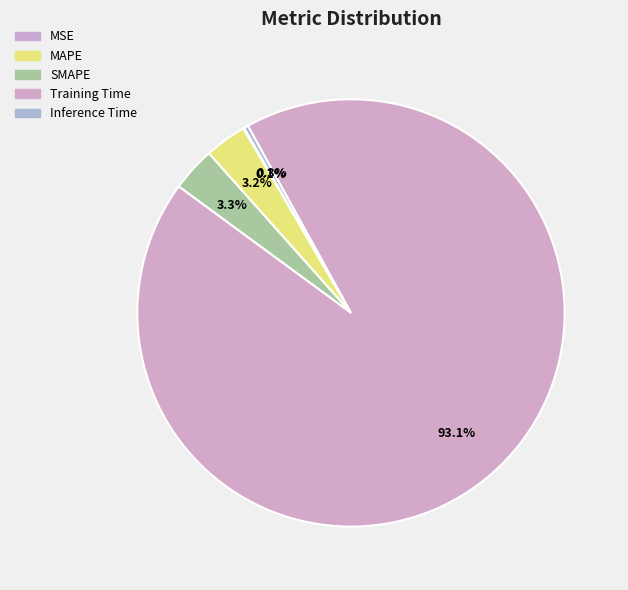

Is it true that Training Time is 93% of the pie?

True